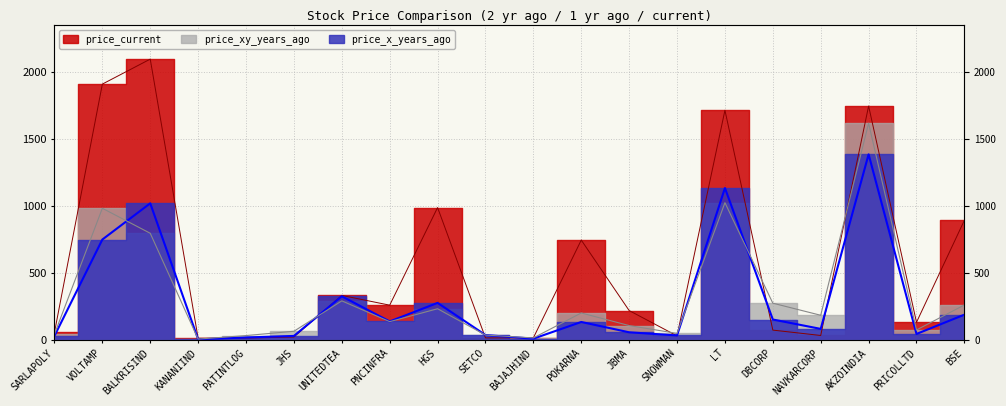

Which series ends up on top after the final intersection of price_x_years_ago and price_current?

price_current